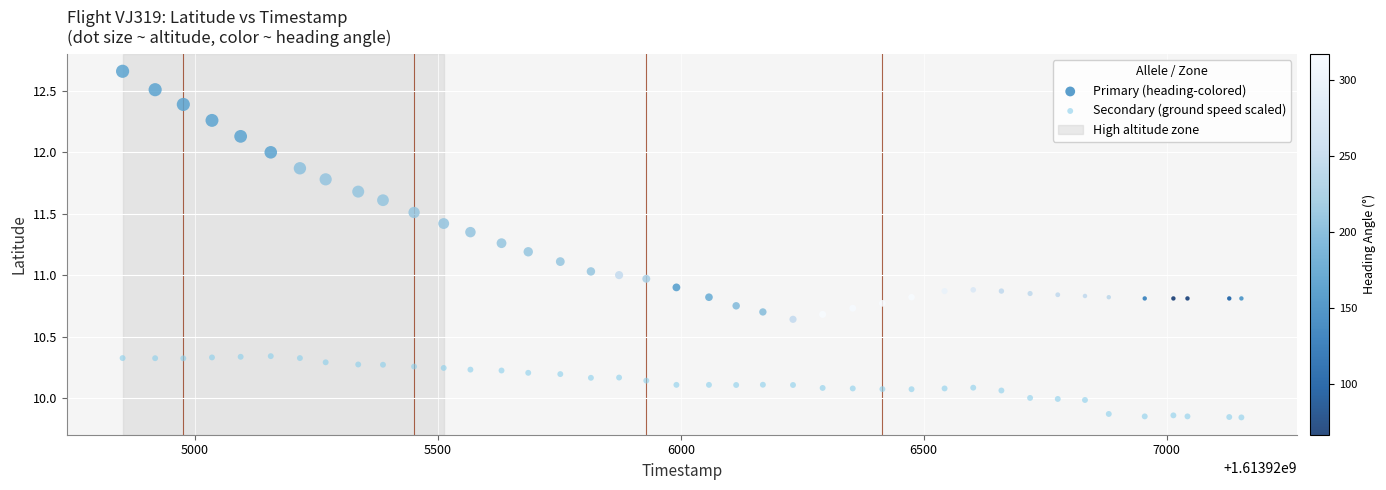

Which series reaches the maximum Y coordinate?

Primary (heading-colored)